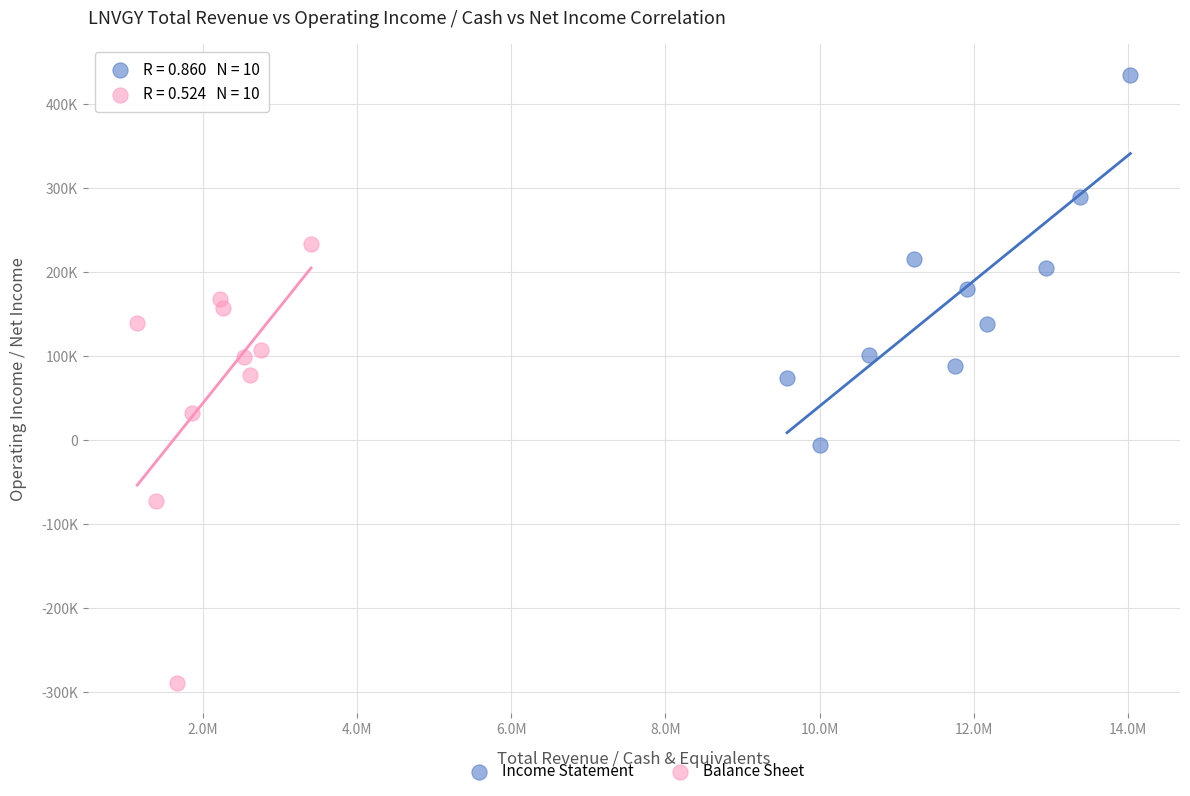

What are all the series names shown in the legend?

Income Statement, Balance Sheet